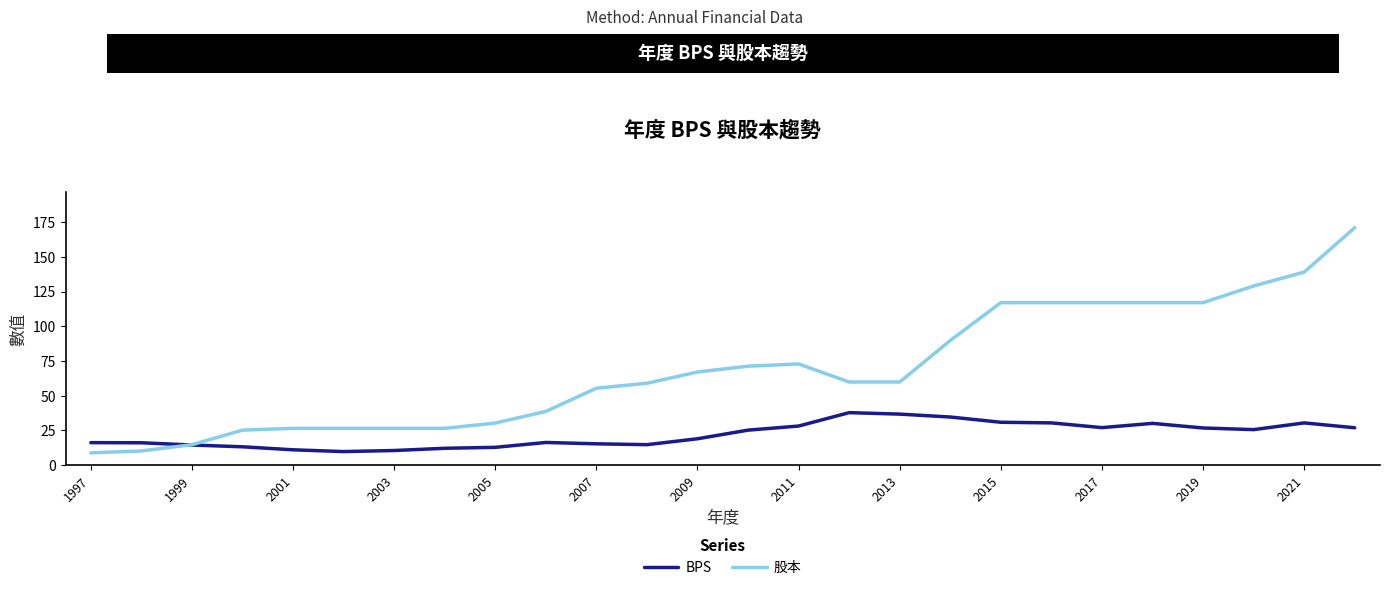

Which series has the largest total across all categories?

股本